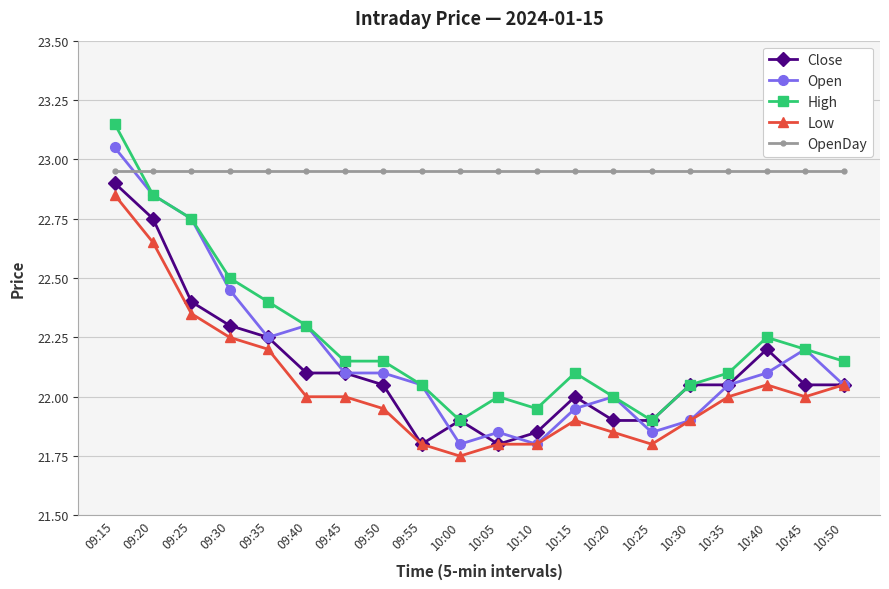

Where do OpenDay and High first cross each other?

09:15 and 09:20